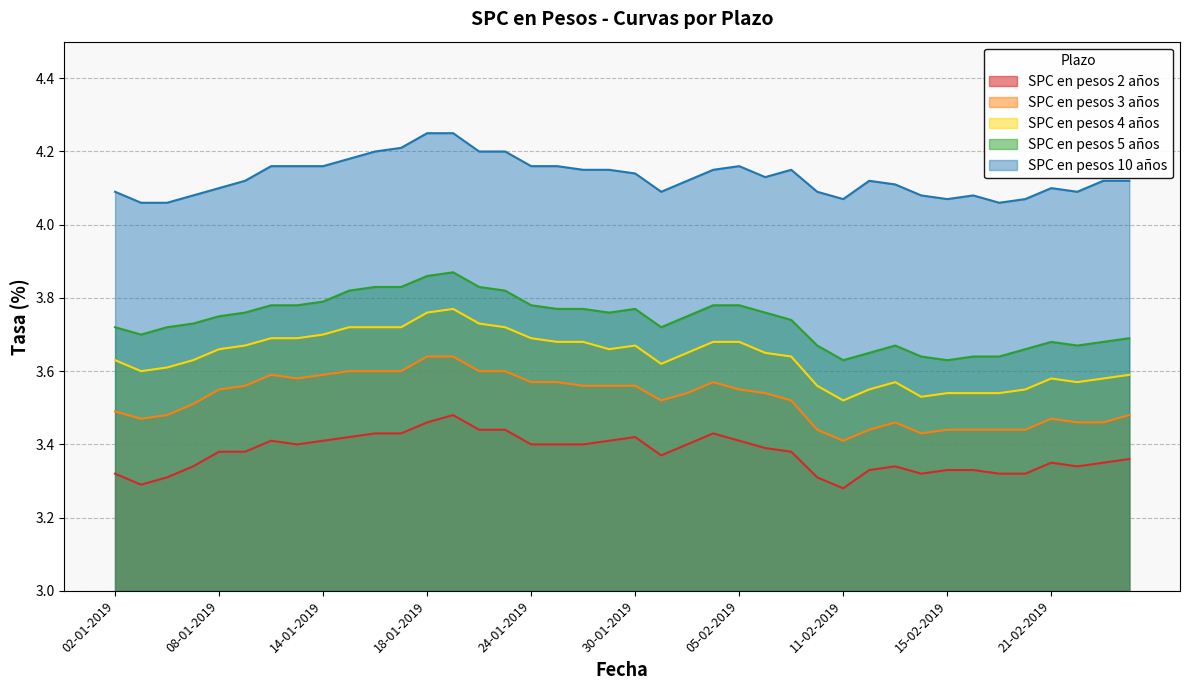

What is the value of the SPC en pesos 4 años point at the 40th from the left?

3.6